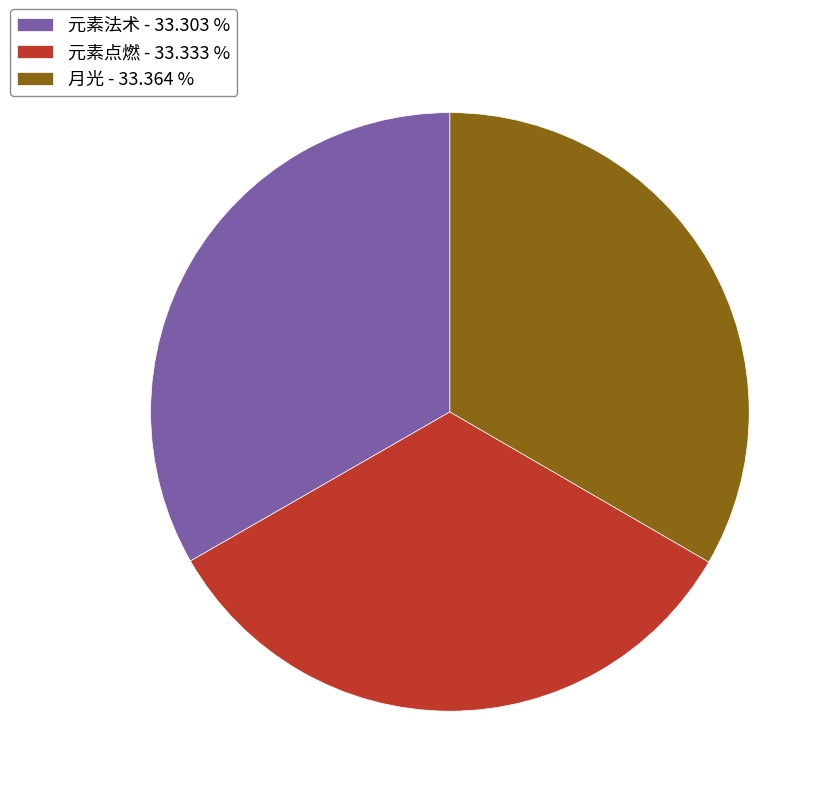

Does 月光 - 33.364 % represent more than half of the total?

No